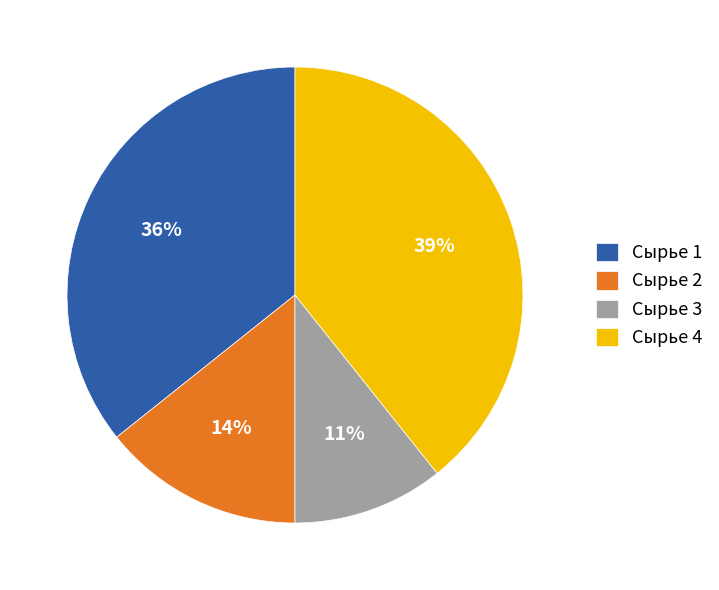

To the nearest percent, what is the average slice percentage?

25%